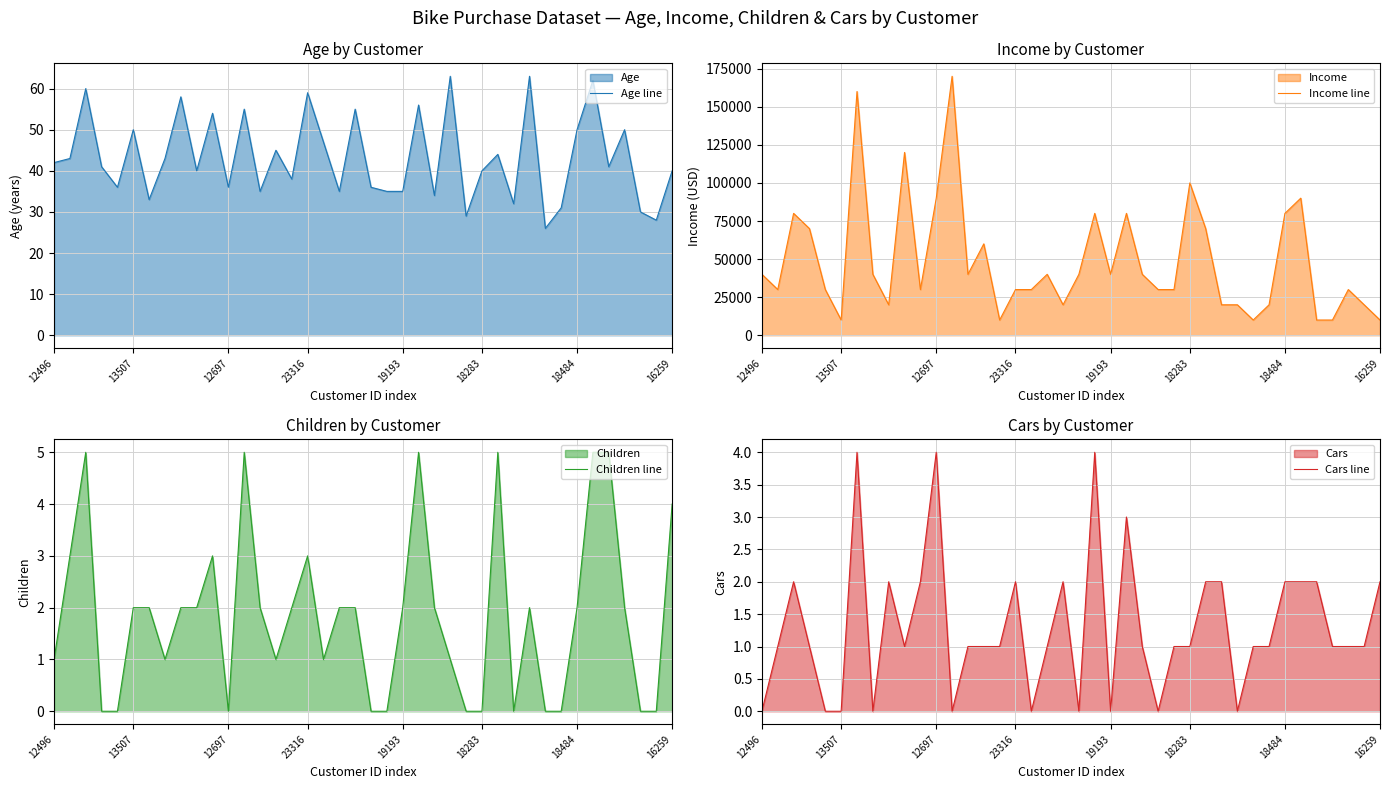

What is the minimum value for Income line?

10000